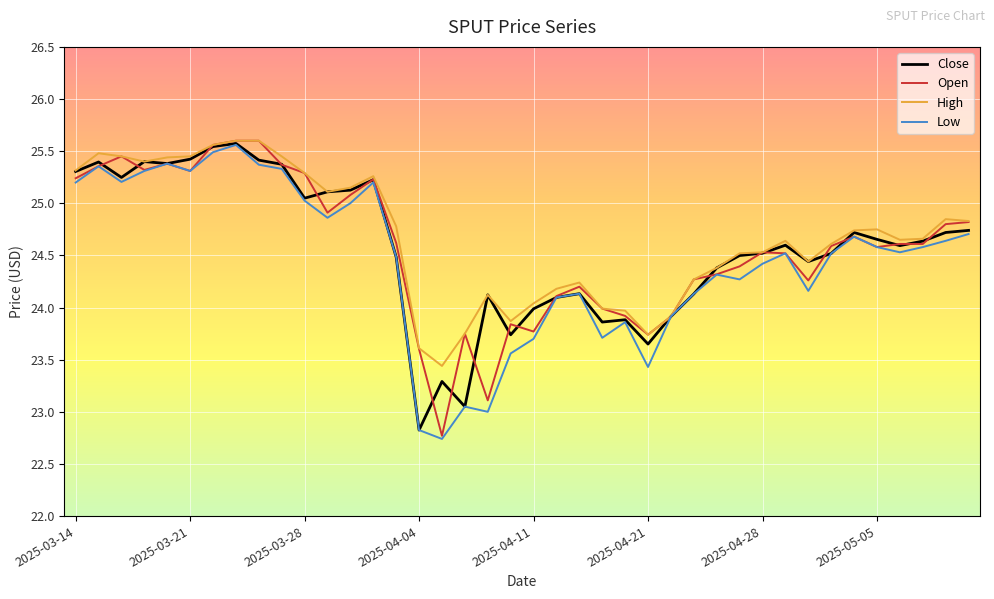

True or false: Low has more than 0 points higher than both neighbors.

True